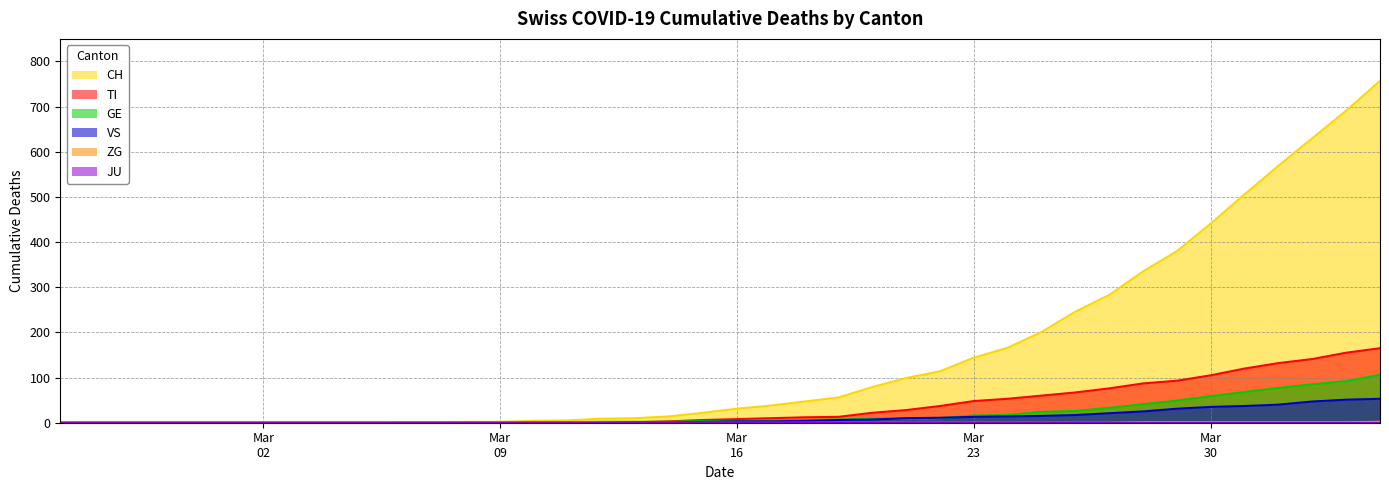

What is the highest value of the CH series?

757